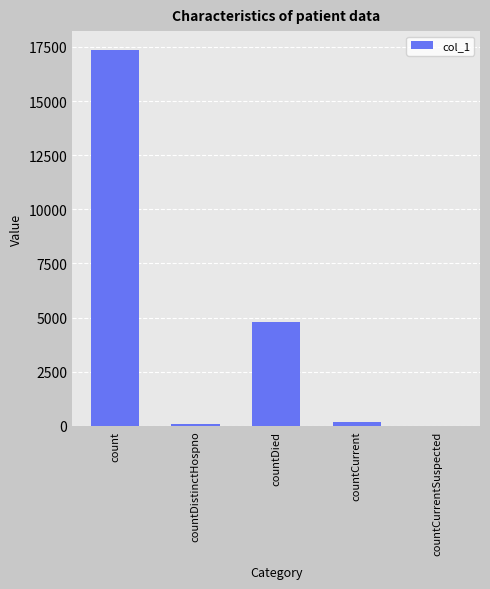

What is the change in value from countDistinctHospno to countCurrent?

+105